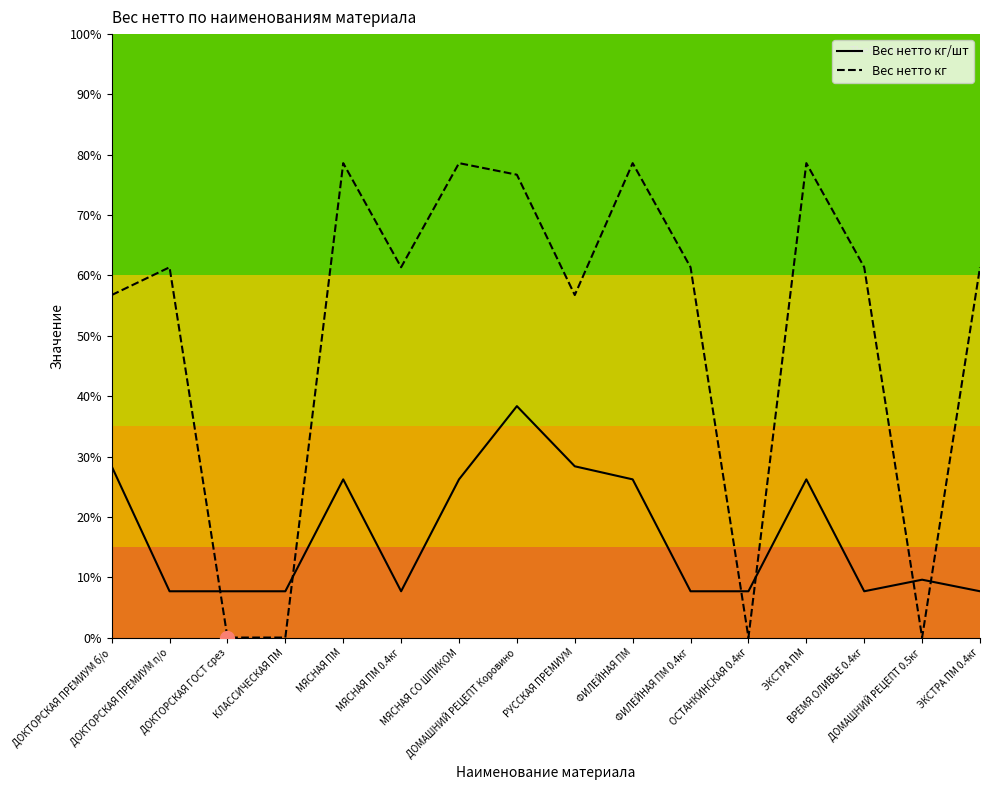

What are all the series names shown in the legend?

Вес нетто кг/шт, Вес нетто кг